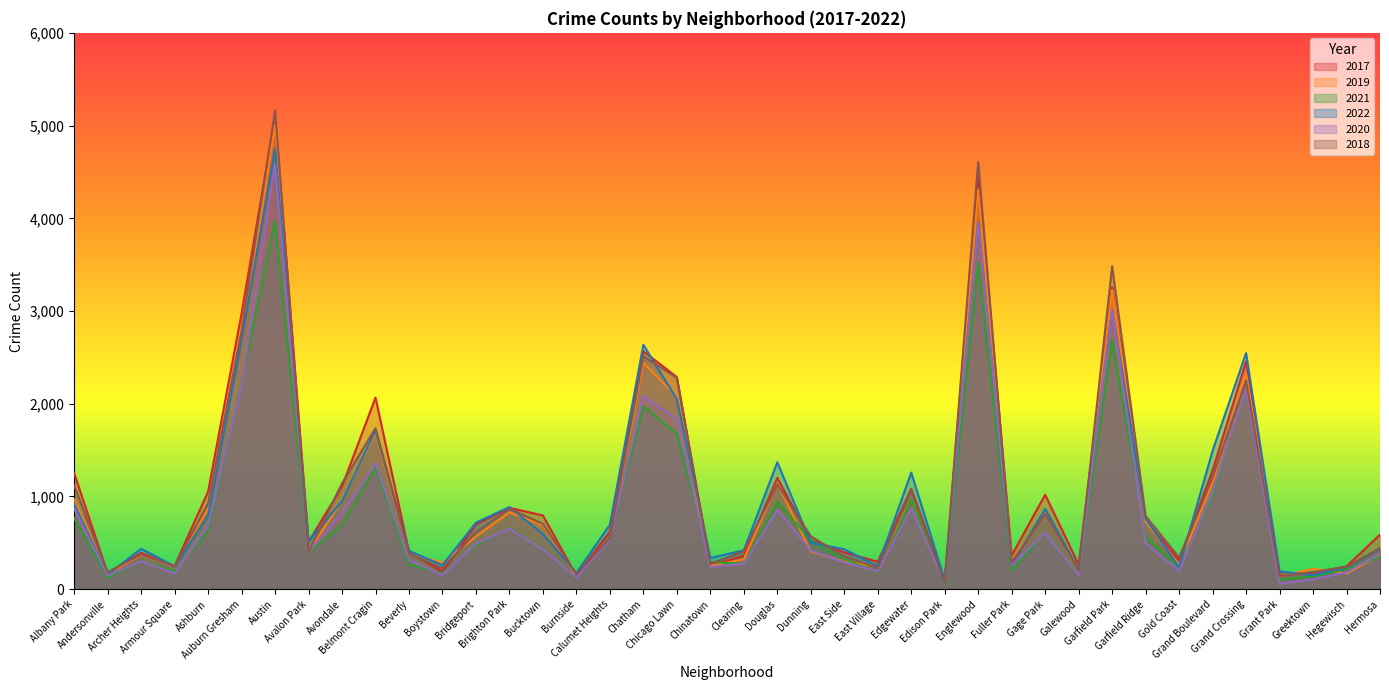

At which label does 2021 first exceed 474?

Albany Park